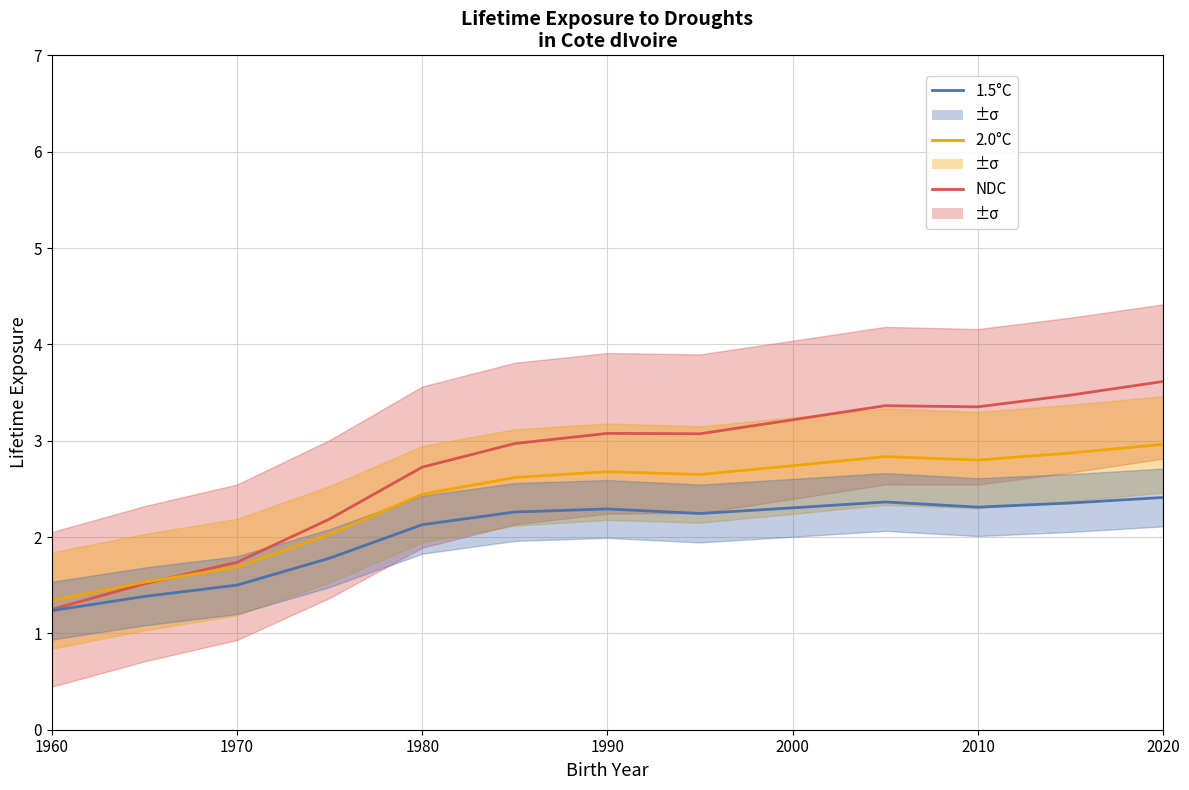

At which category does the chart reach its minimum across all series?

1960